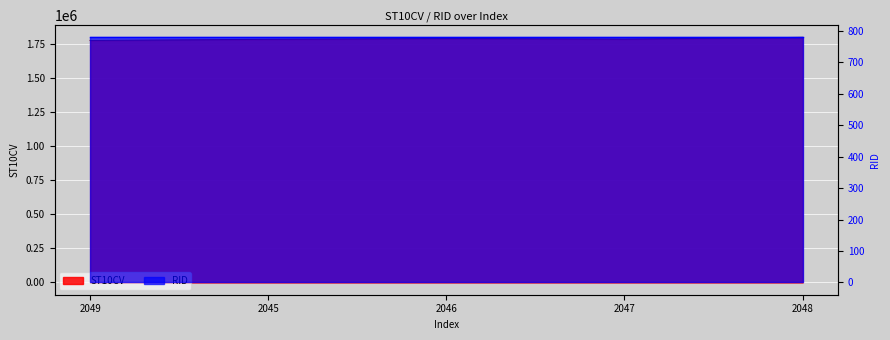

What is the sum of all values?

8938780